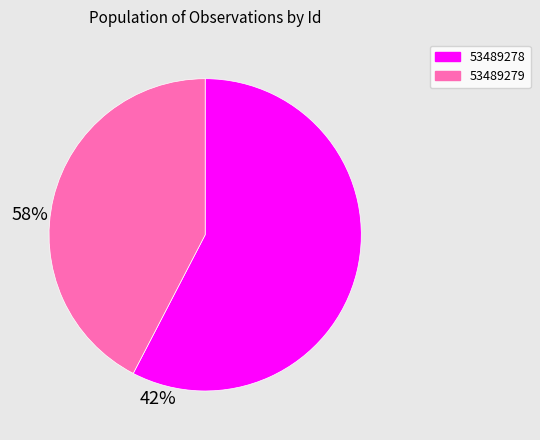

To the nearest percent, what is the difference between the 53489278 and 53489279 slice percentages?

15%